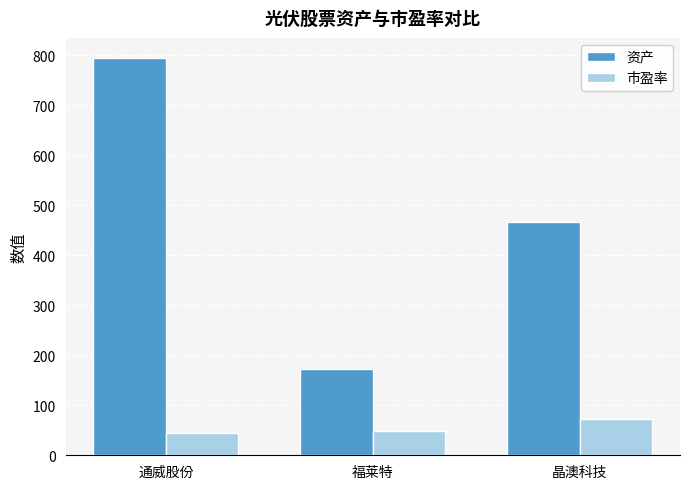

Rank the series by their maximum value, from highest to lowest.

资产, 市盈率